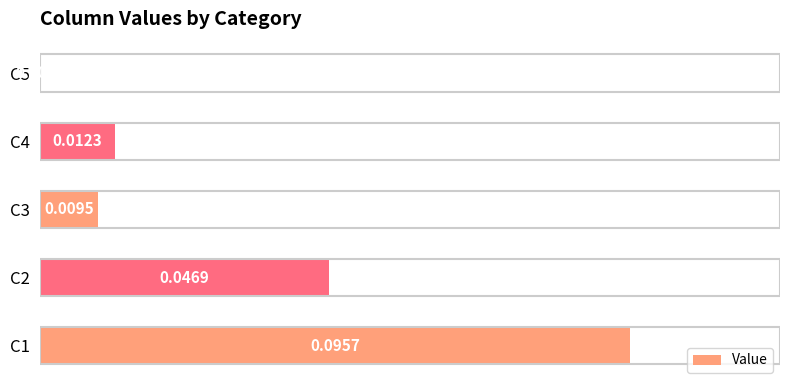

Which has a higher value, C3 or C1?

C1